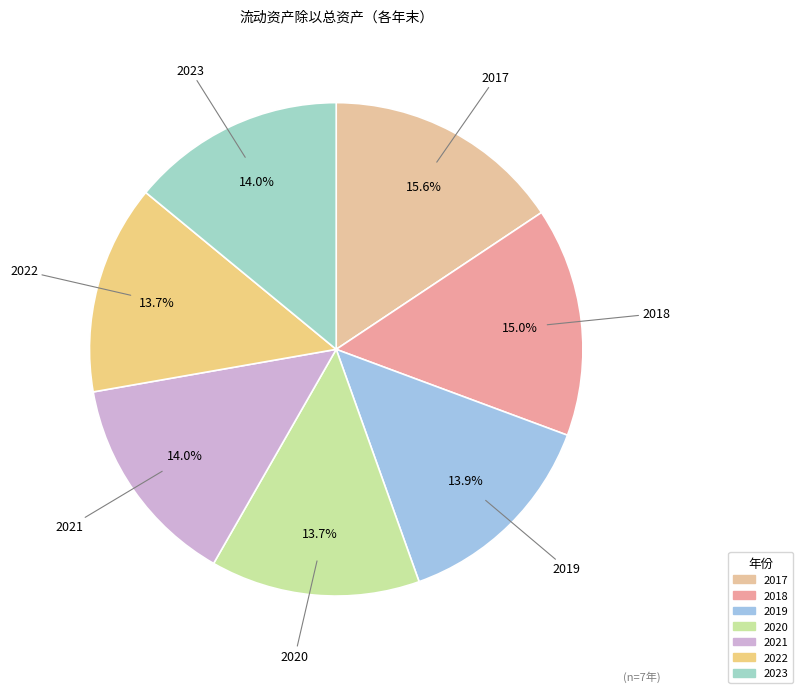

To the nearest percent, what is the average slice percentage?

14%